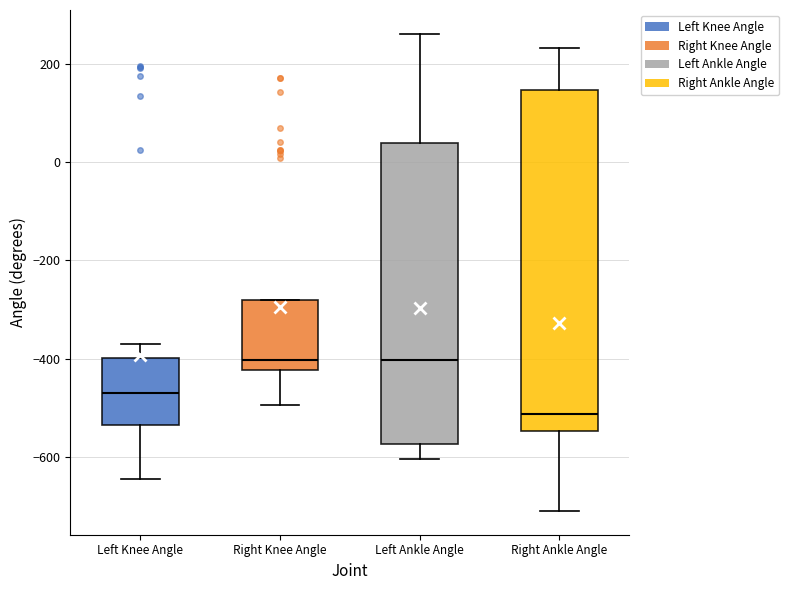

Reading left to right, transcribe this box plot: for each box, give where its median line is, the range the box spans, and where its two whiskers end, as read against the y-axis. The values are not printed on the chart, so give them approximately, as read against the axis.

Left Knee Angle: median -480, box -540 to -400, whiskers -640 to -380
Right Knee Angle: median -400, box -420 to -280, whiskers -500 to -280
Left Ankle Angle: median -400, box -580 to 40, whiskers -600 to 260
Right Ankle Angle: median -520, box -540 to 140, whiskers -700 to 240